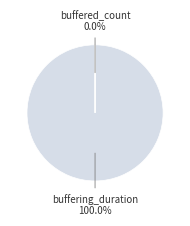

Is it true that buffering_duration is 100% of the pie?

True